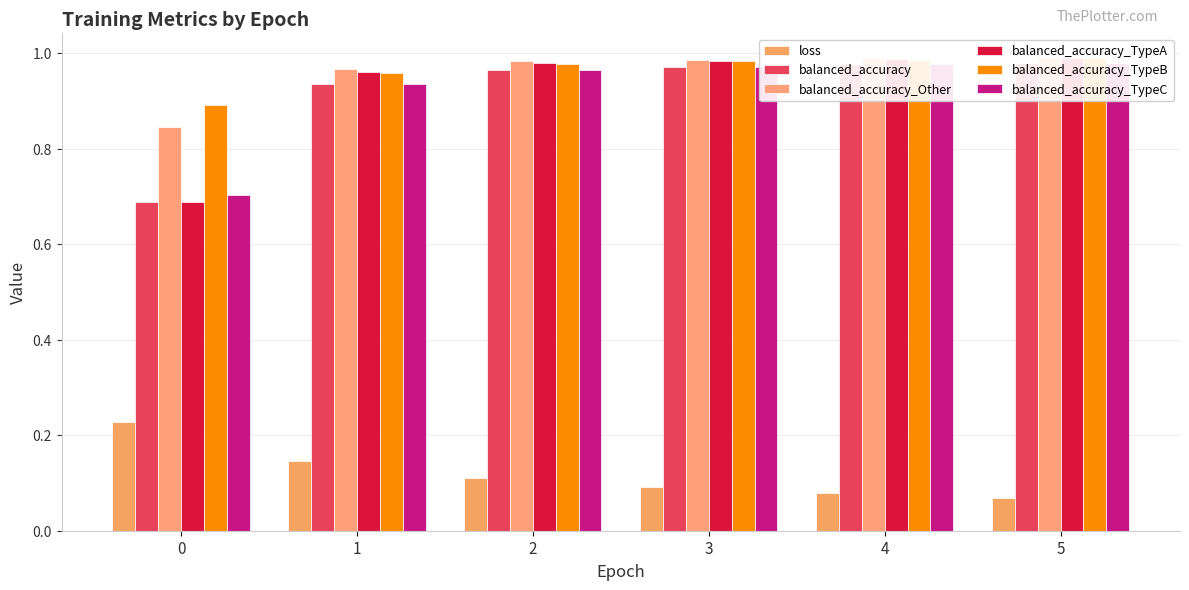

What are all the series names shown in the legend?

loss, balanced_accuracy, balanced_accuracy_Other, balanced_accuracy_TypeA, balanced_accuracy_TypeB, balanced_accuracy_TypeC